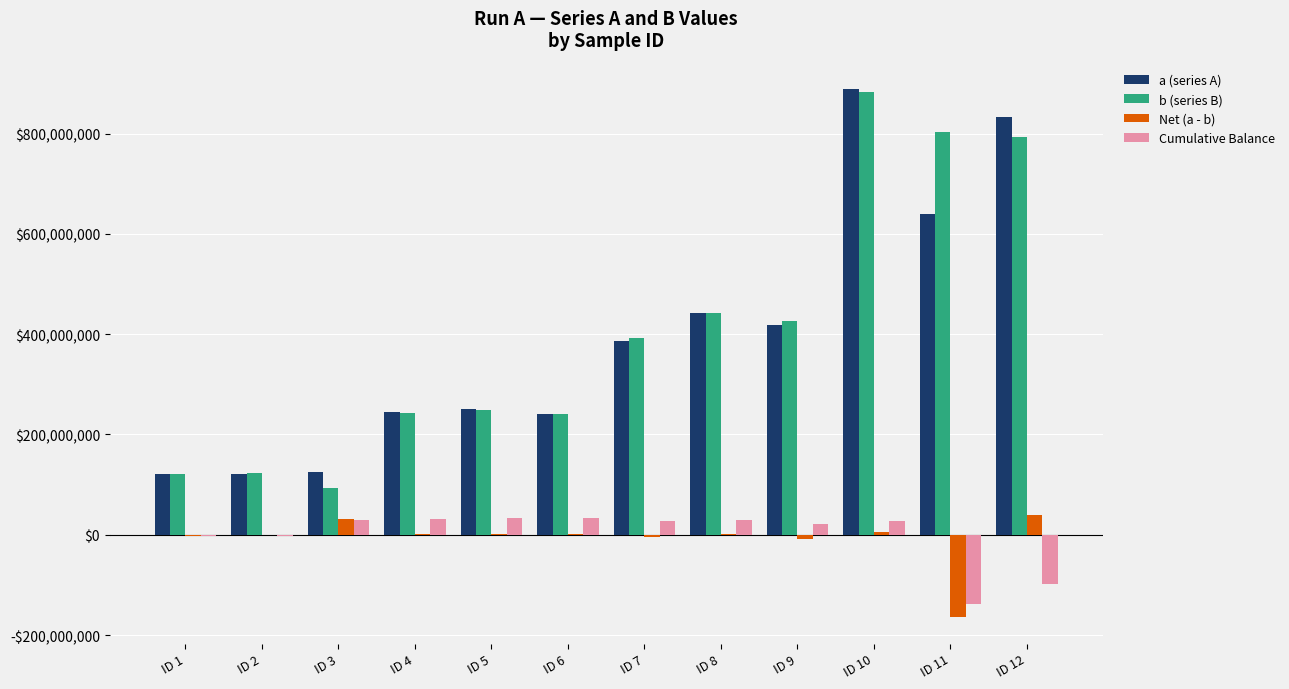

Reading left to right, transcribe all the data shown in this chart.

a (series A): ID 1=120594488	ID 2=121784824	ID 3=124437808	ID 4=245400432	ID 5=250915344	ID 6=241752096	ID 7=387047168	ID 8=442770688	ID 9=418076256	ID 10=888670784	ID 11=639276160	ID 12=833901376
b (series B): ID 1=122102168	ID 2=123132384	ID 3=93100816	ID 4=243380592	ID 5=248927824	ID 6=240675184	ID 7=392226272	ID 8=442083360	ID 9=426183104	ID 10=883044736	ID 11=803479552	ID 12=793694976
Net (a - b): ID 1=-1507680	ID 2=-1347560	ID 3=31336992	ID 4=2019840	ID 5=1987520	ID 6=1076912	ID 7=-5179104	ID 8=687328	ID 9=-8106848	ID 10=5626048	ID 11=-164203392	ID 12=40206400
Cumulative Balance: ID 1=-1507680	ID 2=-2855240	ID 3=28481752	ID 4=30501592	ID 5=32489112	ID 6=33566024	ID 7=28386920	ID 8=29074248	ID 9=20967400	ID 10=26593448	ID 11=-137609944	ID 12=-97403544